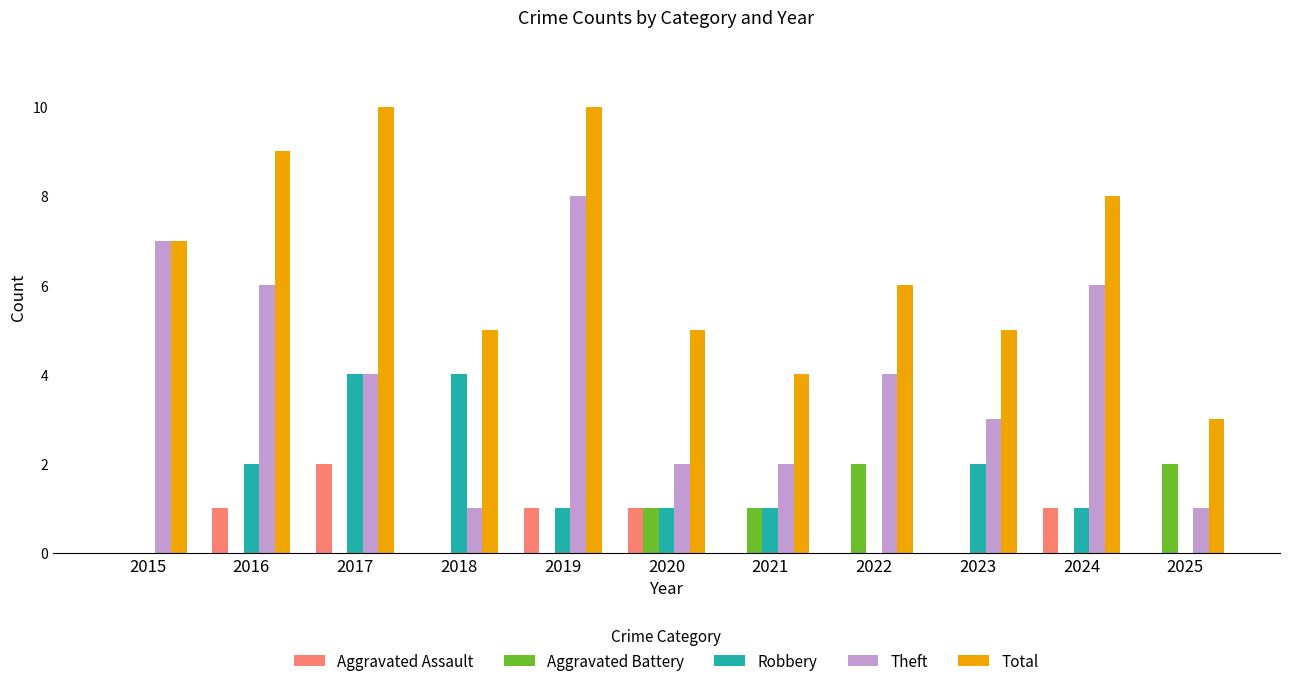

Which series changed the most between 2020 and 2024?

Theft